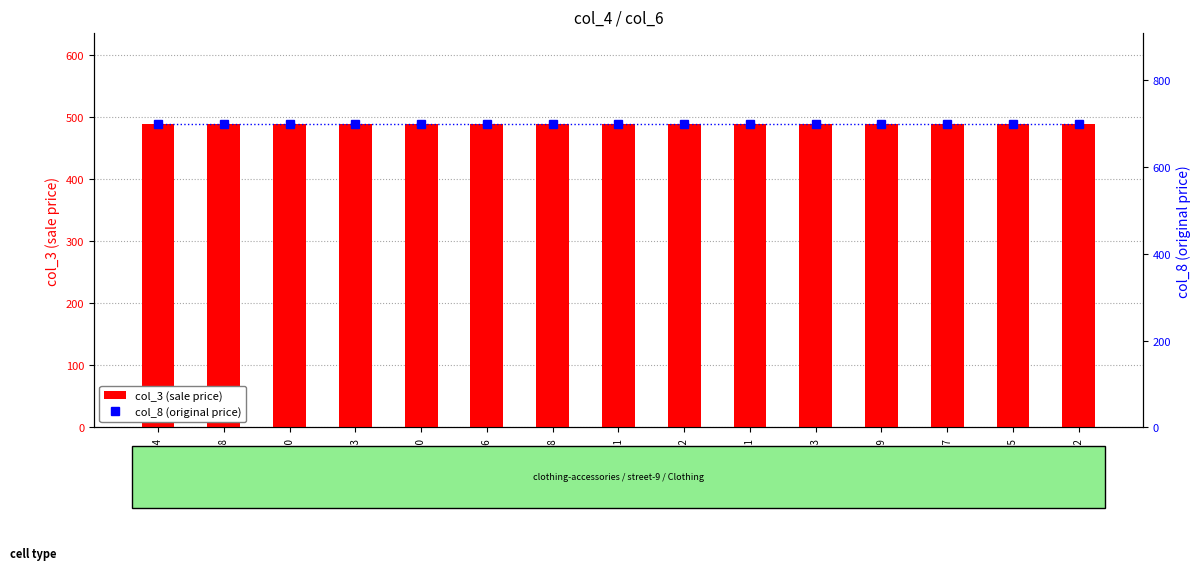

What are all the series names shown in the legend?

col_3 (sale price), col_8 (original price)